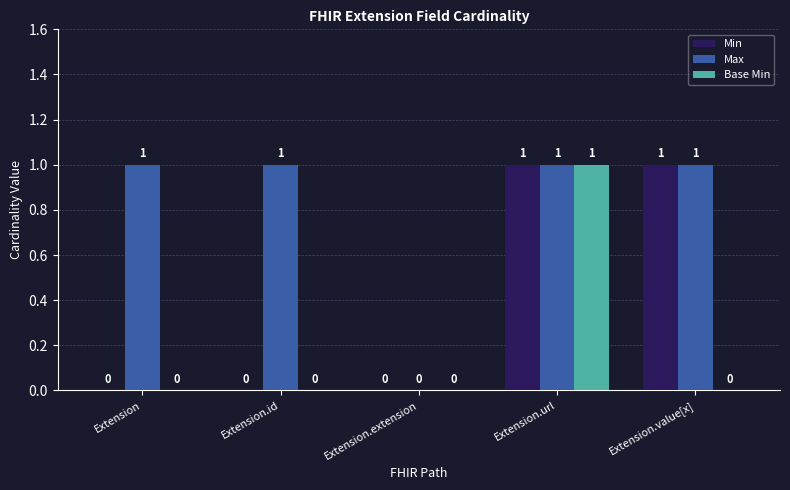

The value of Max at Extension.id is 2. True or false?

False